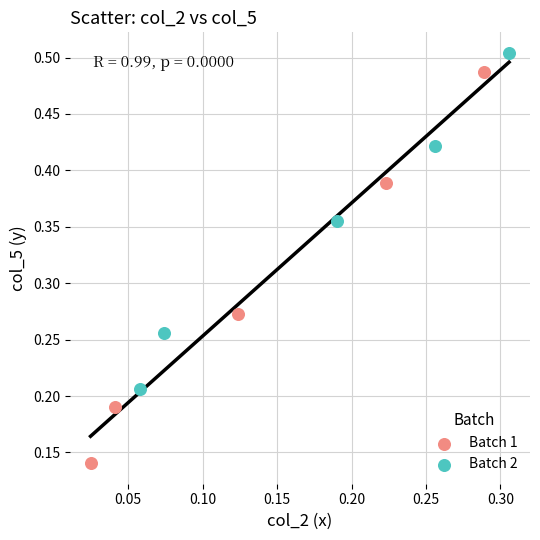

Which series contains the lowest Y value?

Batch 1